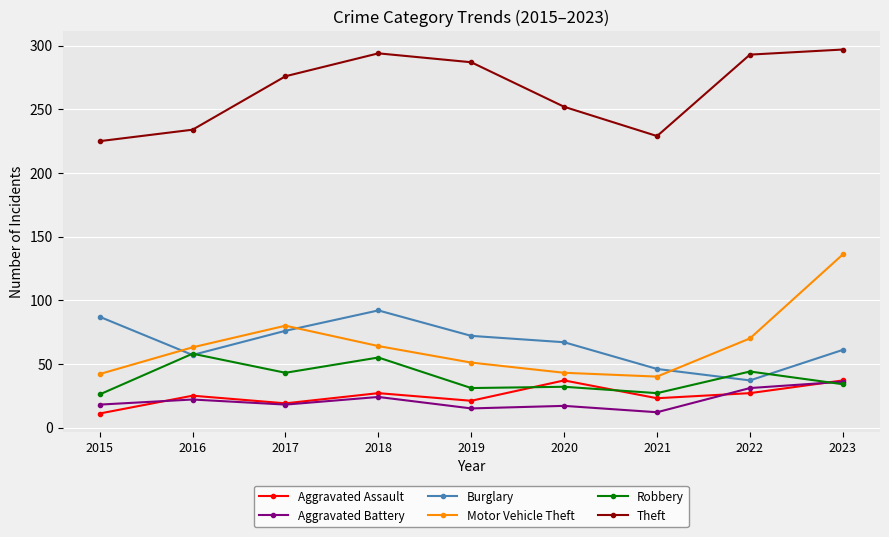

What is the sum of all Burglary values?

595